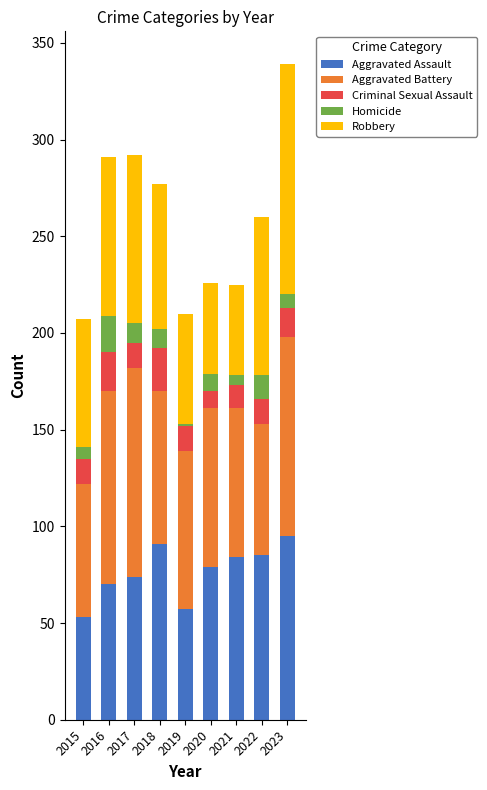

At which category is the sum across all series the highest?

2023